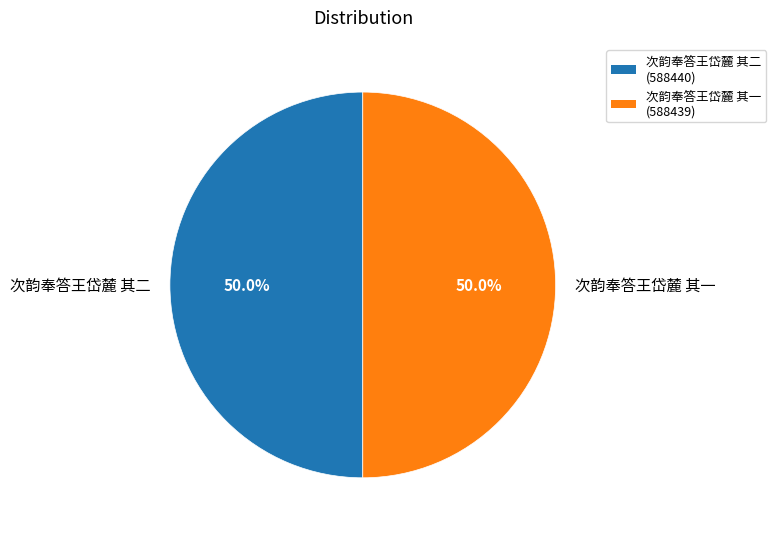

To the nearest percent, what is the average slice percentage?

50%